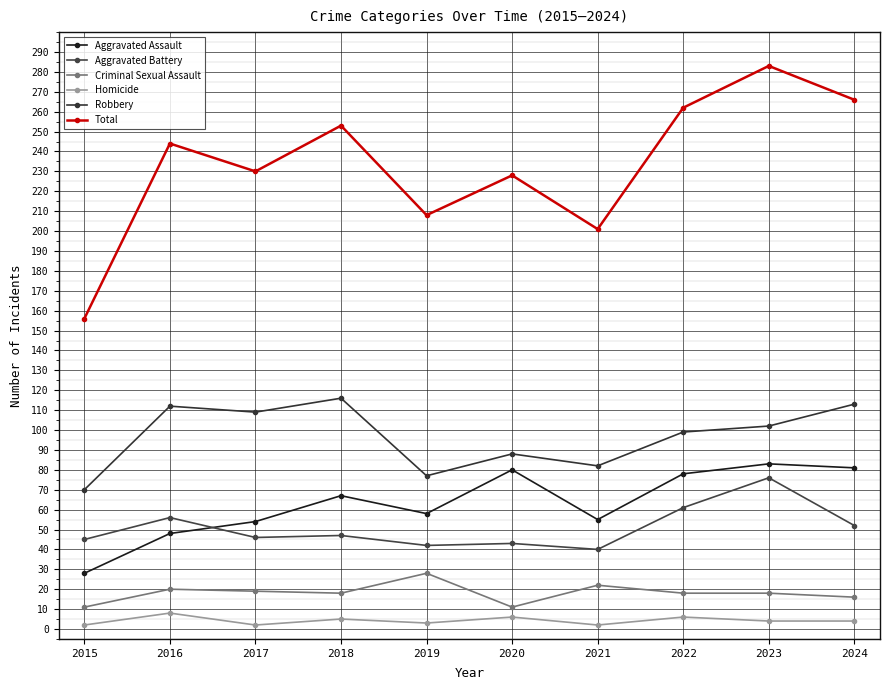

How many categories are shown in the chart?

10